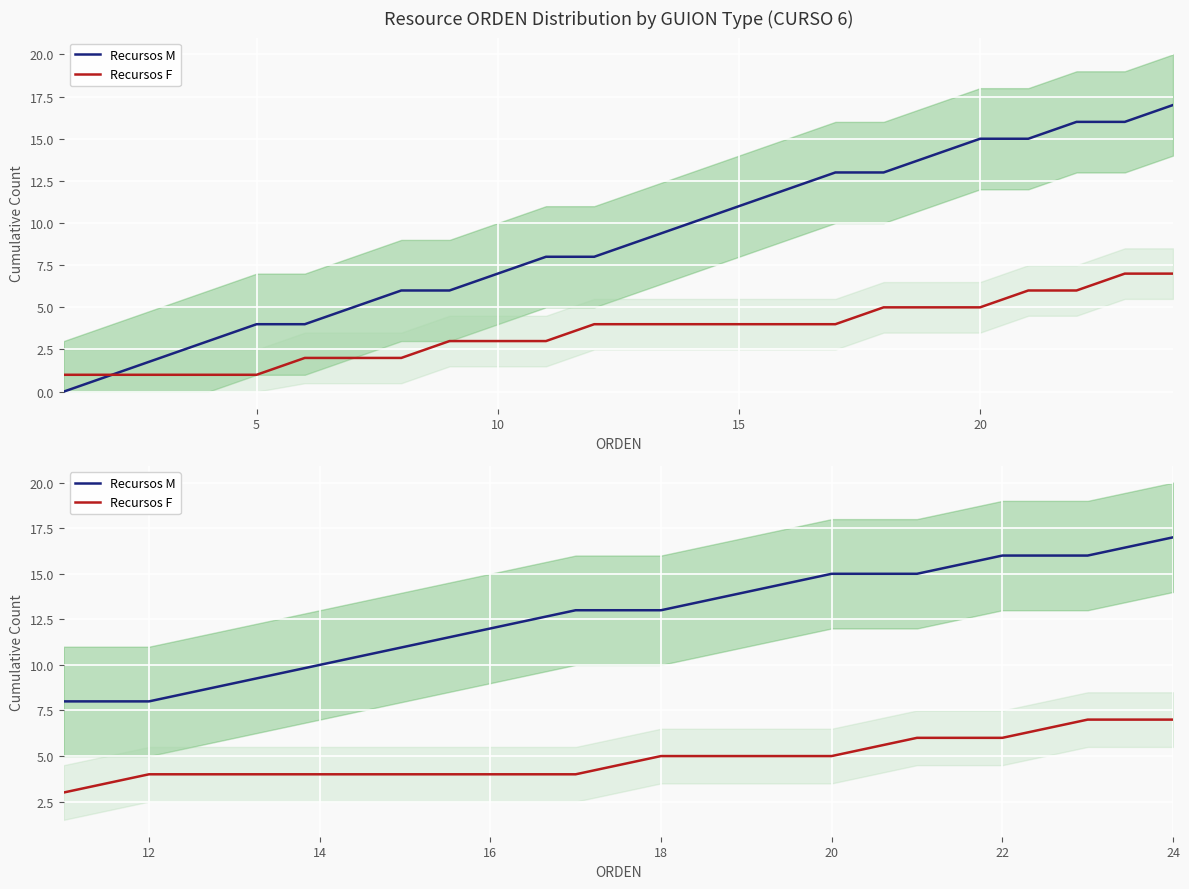

What is the maximum value for Recursos M?

17